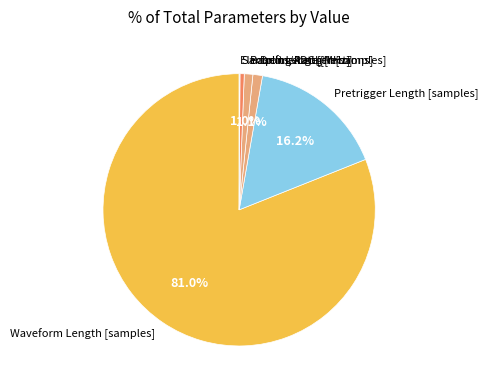

Which slice is the largest?

Waveform Length [samples]